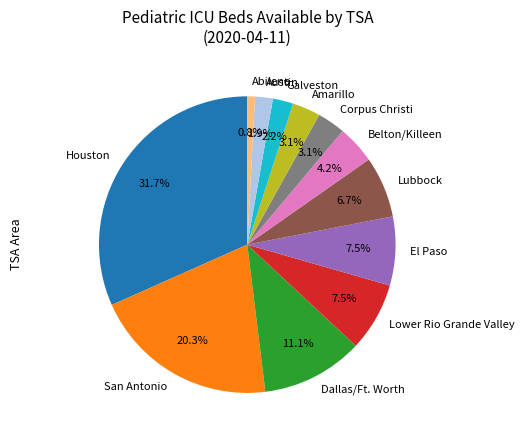

To the nearest percent, what percentage of the pie is Houston?

32%